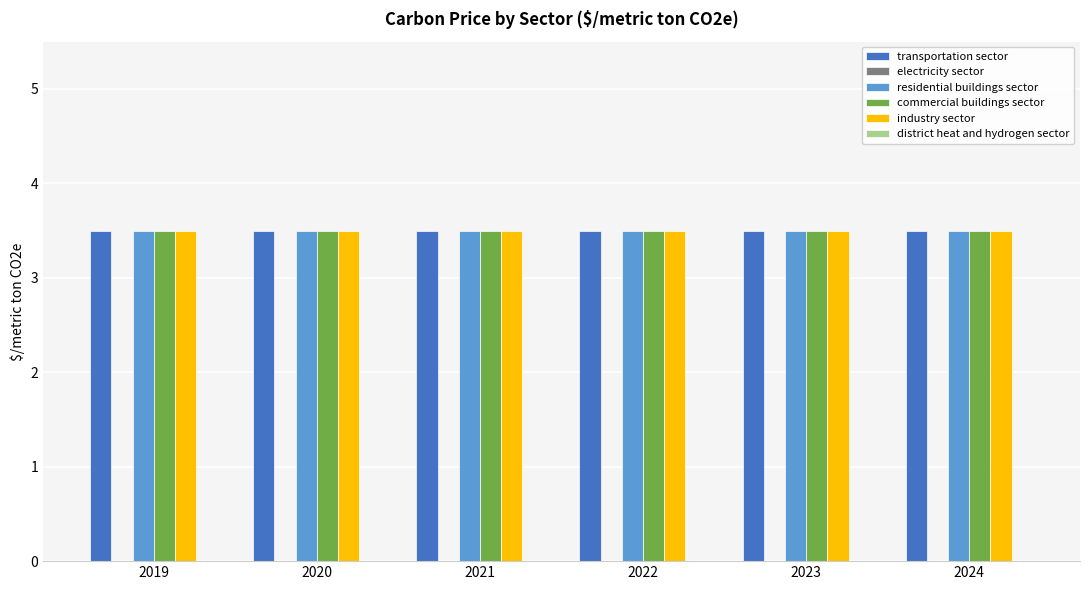

How many distinct data groups are displayed?

6